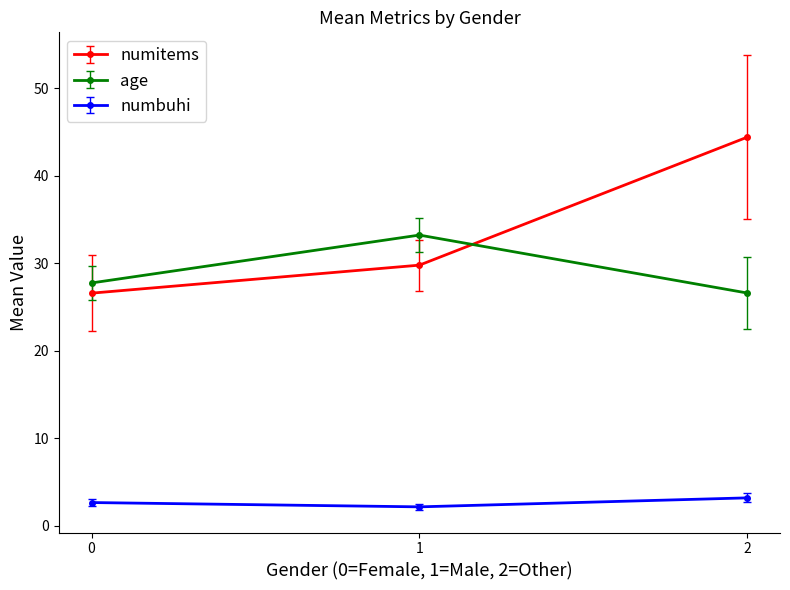

What is the spread (max minus min) of values at 2?

41.2